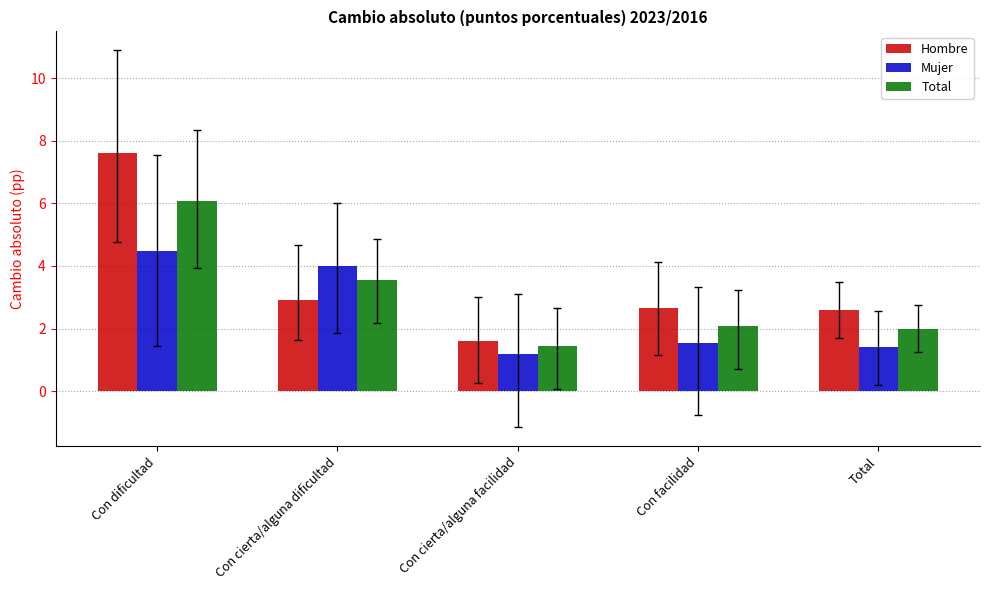

How many bars are there in each group?

3